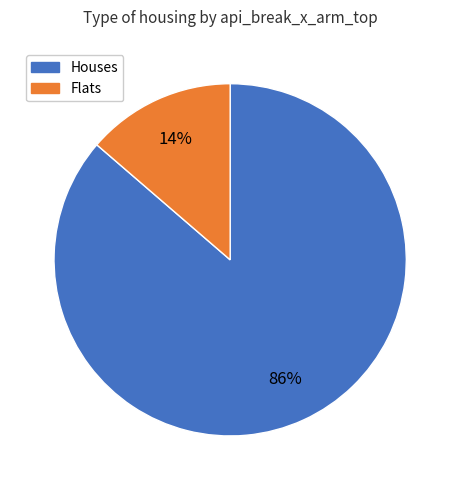

To the nearest percent, what is the average slice percentage?

50%